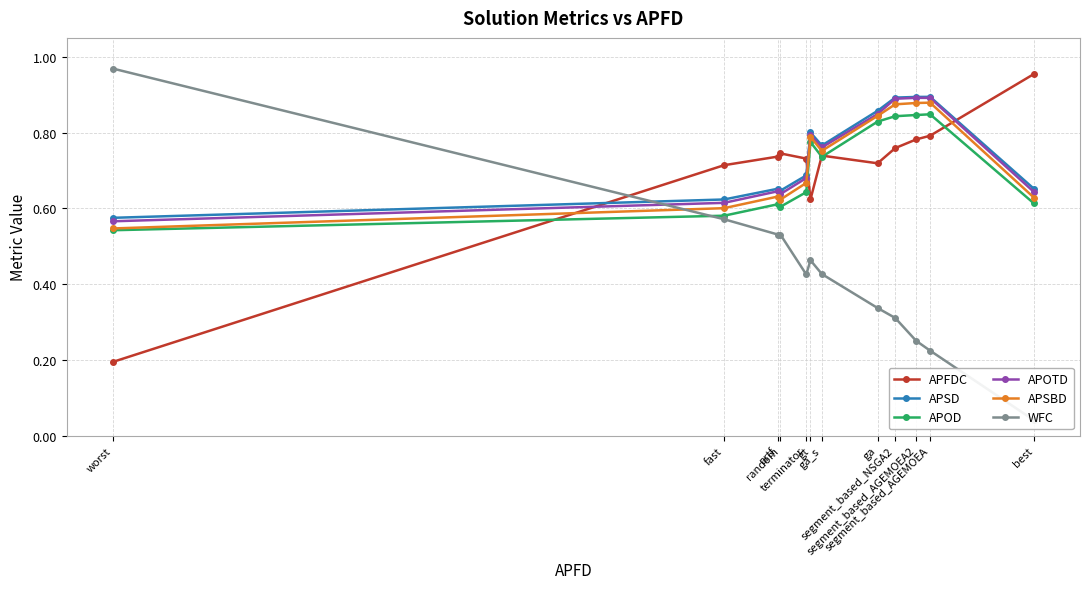

Count the APSD values in the range 0 to 1.

12